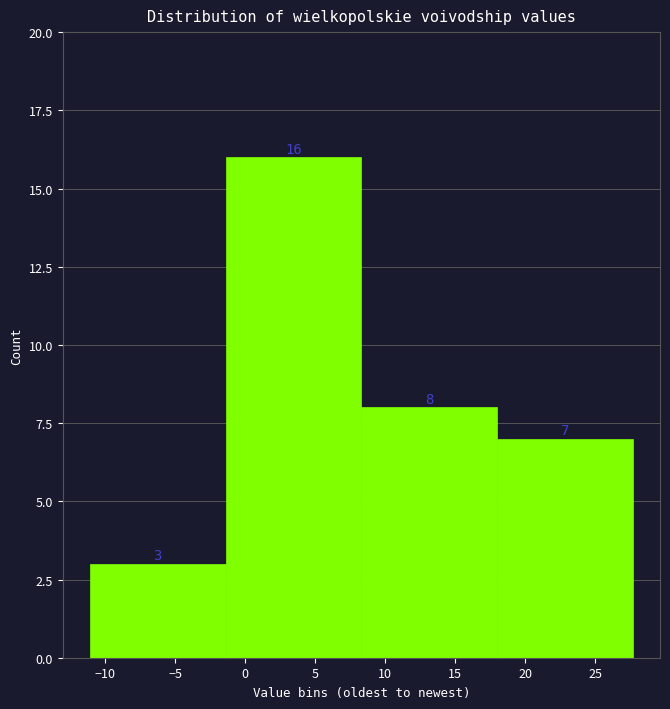

Reading left to right, list every bar in this chart as the range it spans on the x-axis followed by its height. The bar edges are not printed on the chart, so give them approximately, as read against the axis.

-11.1 to -1.4: 3
-1.4 to 8.3: 16
8.3 to 18.0: 8
18.0 to 27.7: 7